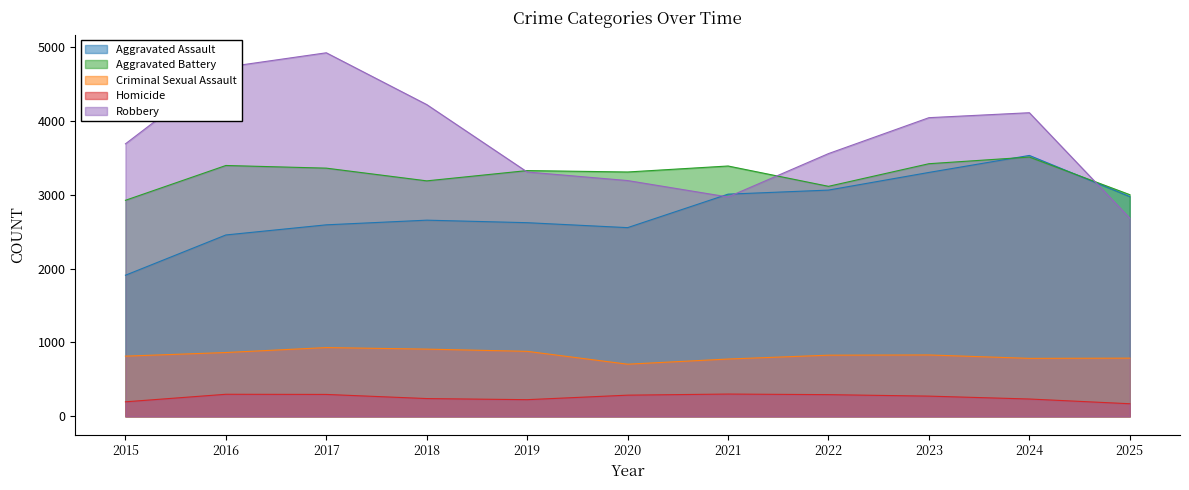

True or false: Aggravated Battery has more than 1 points higher than both neighbors.

True